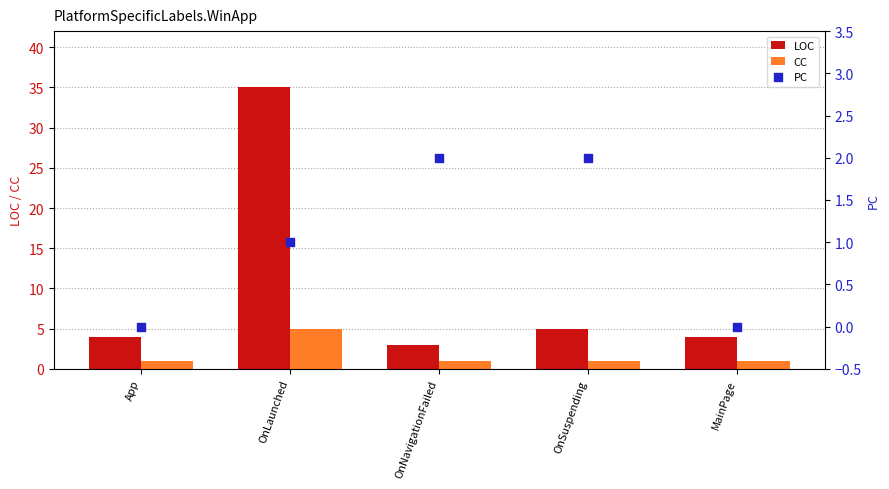

At which category is the sum across all series the highest?

OnLaunched